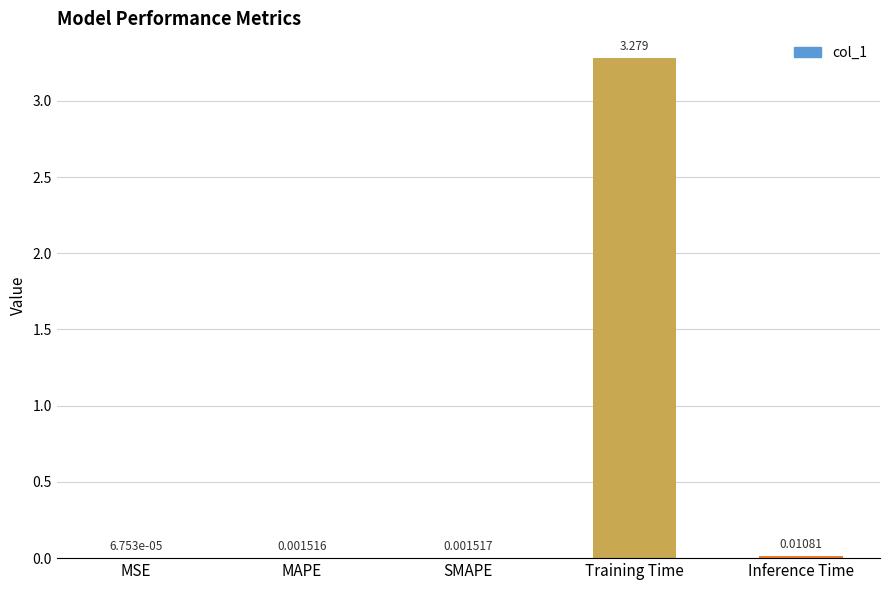

Which has a higher value, SMAPE or Inference Time?

Inference Time